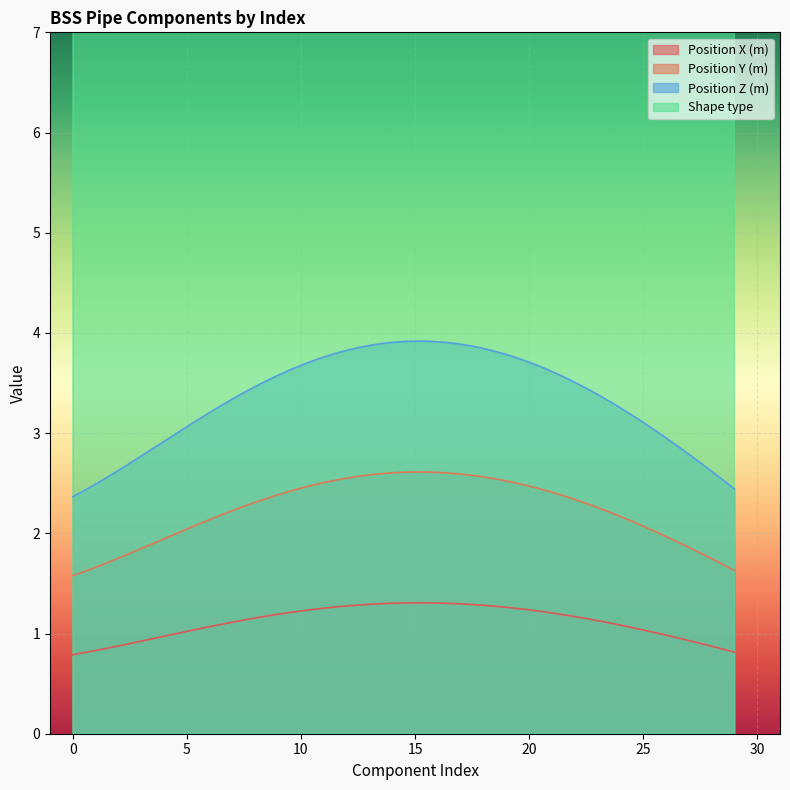

What are all the series names shown in the legend?

Position X (m), Position Y (m), Position Z (m), Shape type